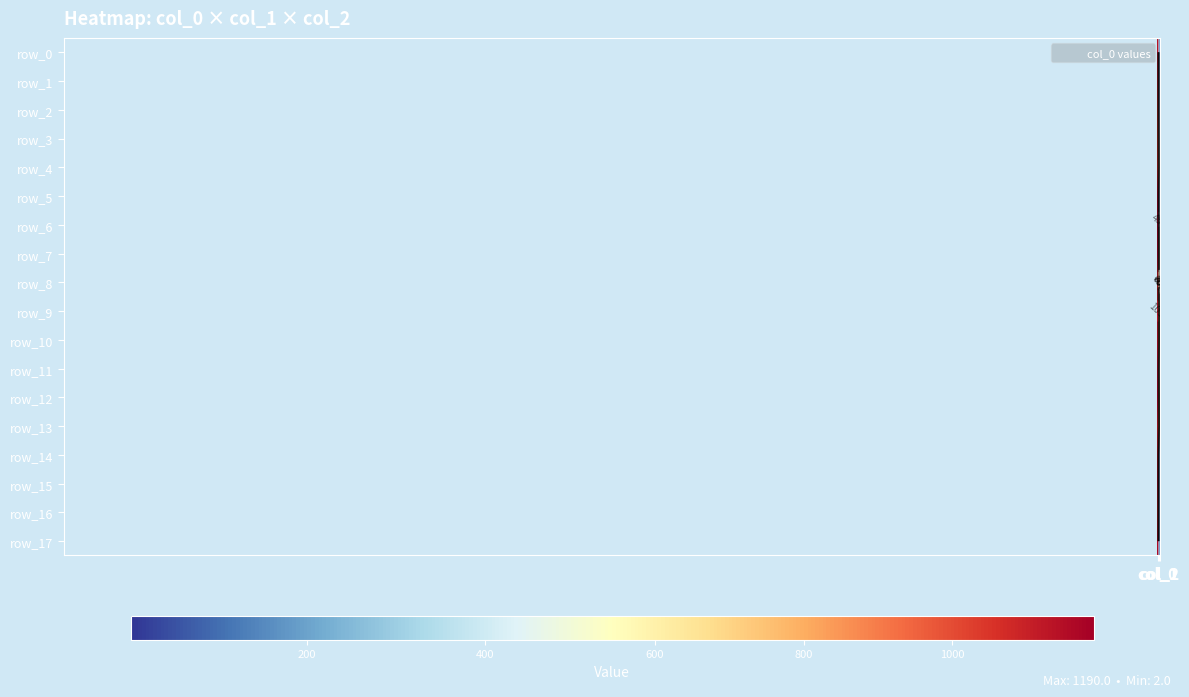

List the series in order of their peak value, highest first.

row_12, row_7, row_6, row_5, row_11, row_17, row_15, row_10, row_9, row_0, row_14, row_13, row_1, row_8, row_16, row_4, row_2, row_3